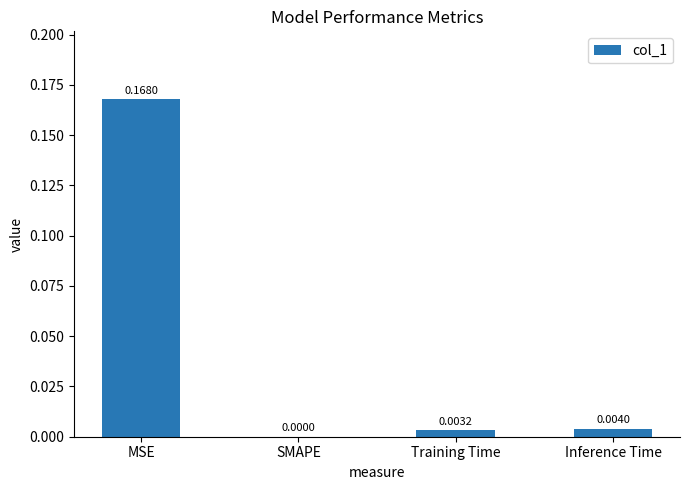

Which has a higher value, Training Time or MSE?

MSE